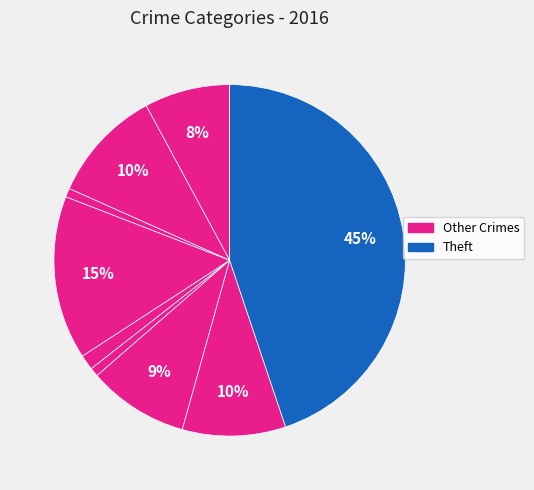

Rank the categories by value from highest to lowest.

Theft, Burglary, Aggravated Battery, Robbery, Motor Vehicle Theft, Aggravated Assault, Criminal Sexual Assault, Arson, Homicide